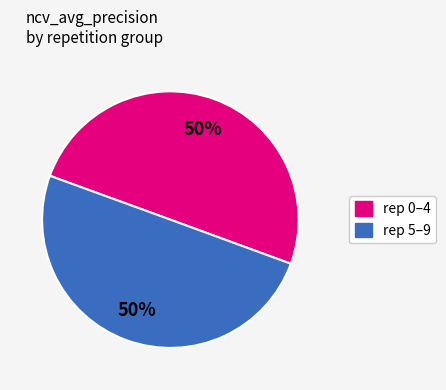

To the nearest percent, what is the average slice percentage?

50%